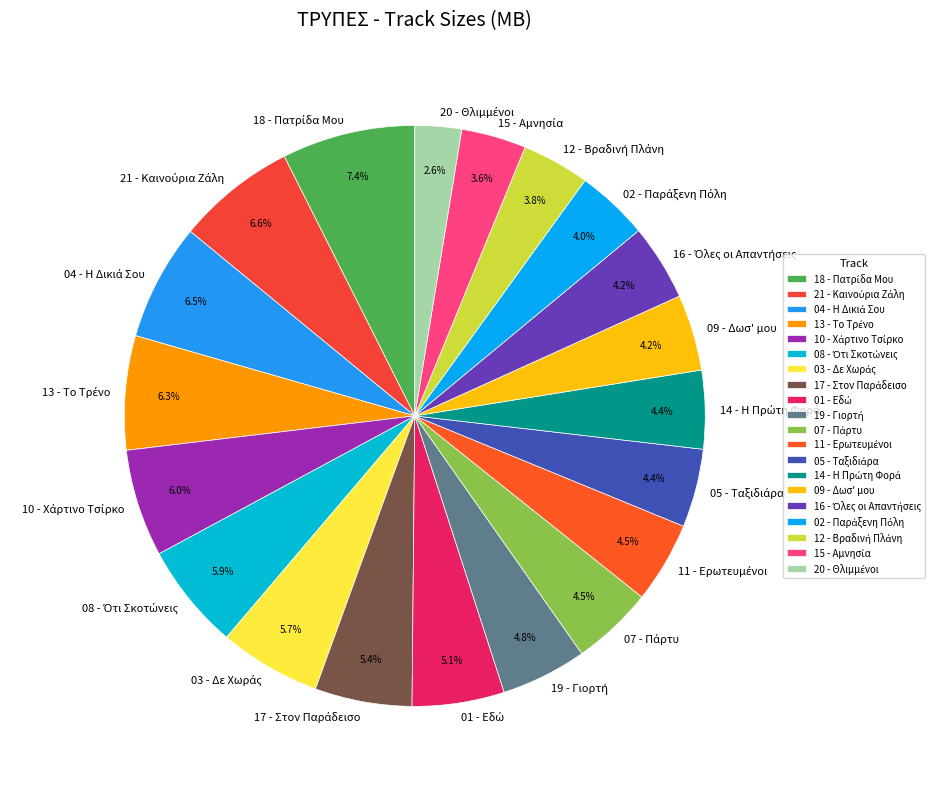

Is there any slice that represents more than half of the pie?

No